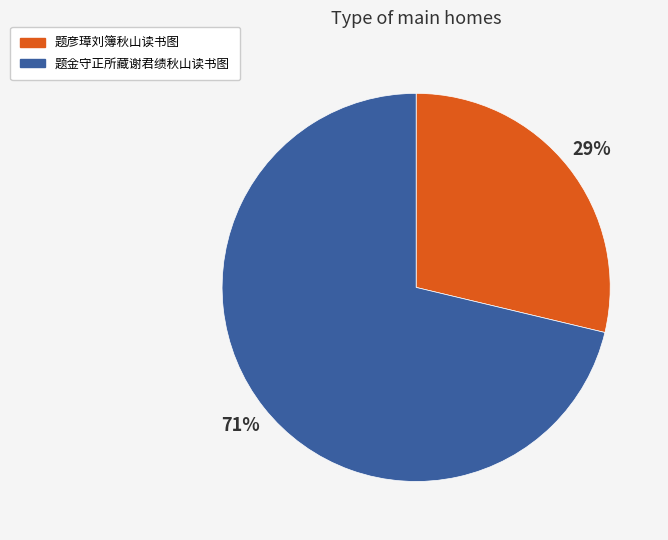

To the nearest percent, what is the average slice percentage?

50%